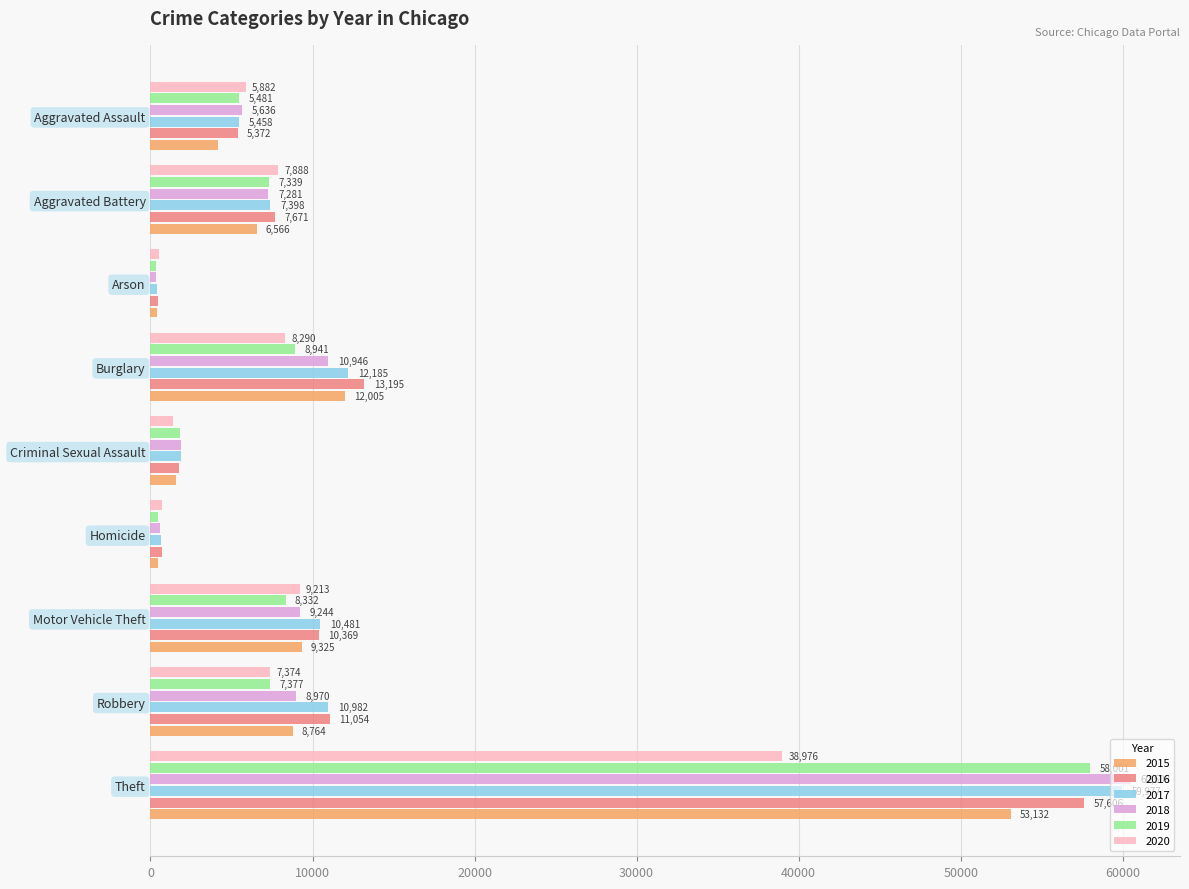

True or false: 2016 has a value of 490 at Arson.

True